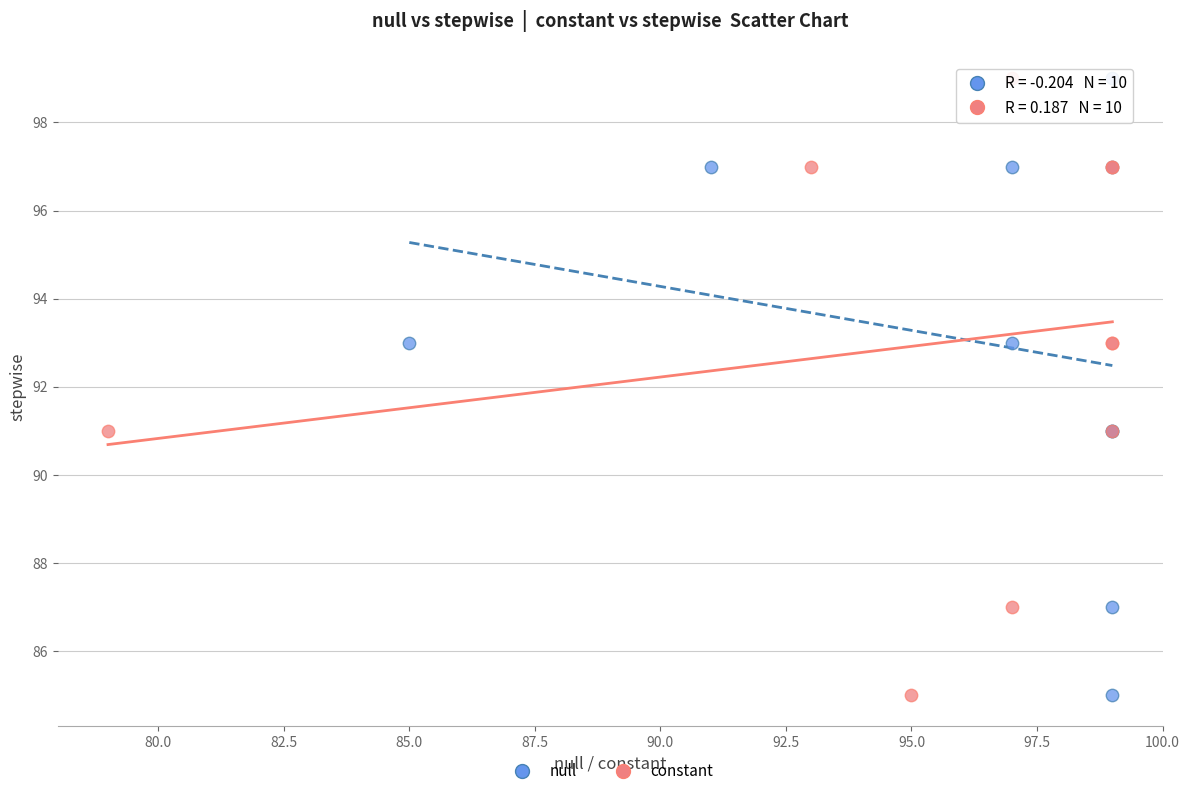

What are all the series names shown in the legend?

null, constant